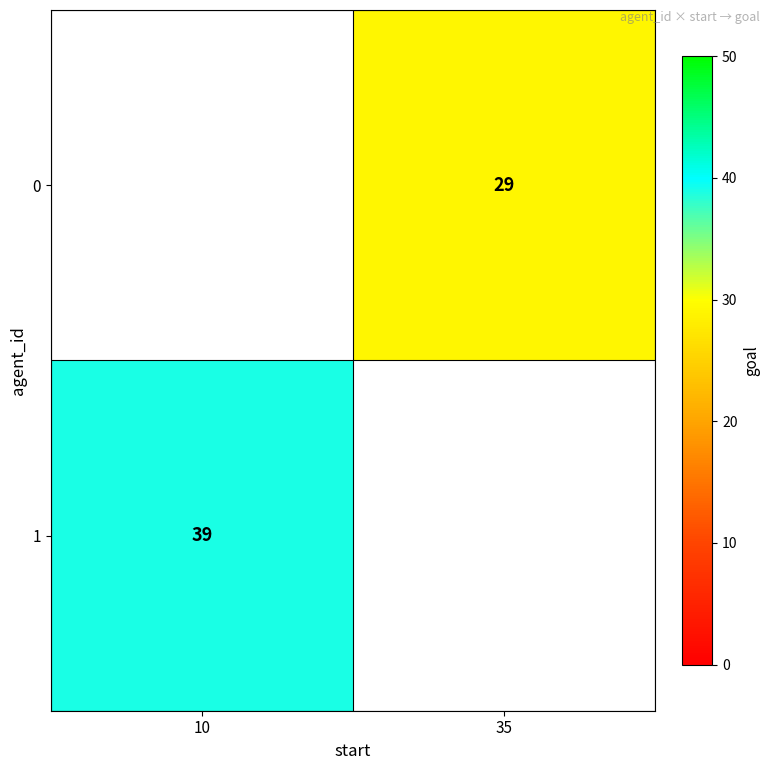

What is the smallest value displayed?

29.0